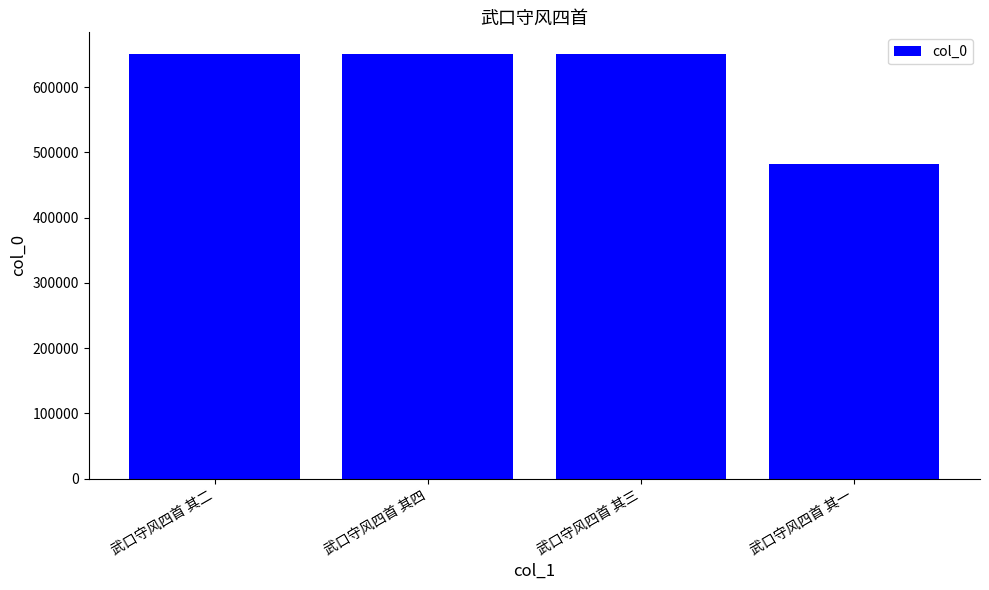

The value at 武口守风四首 其四 is 651600. True or false?

True